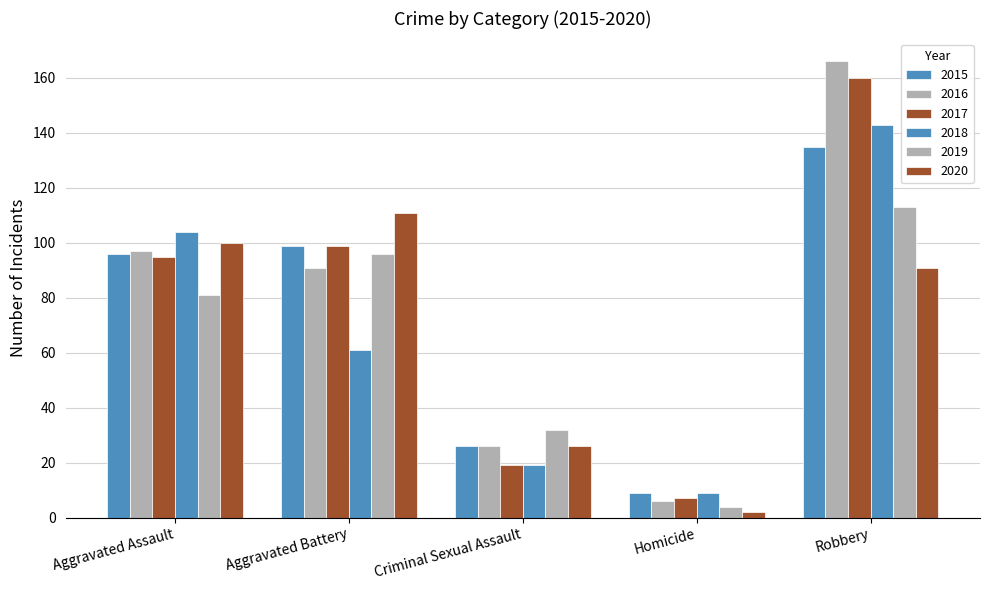

What is the difference between the maximum and second lowest values in the 2018 series?

124